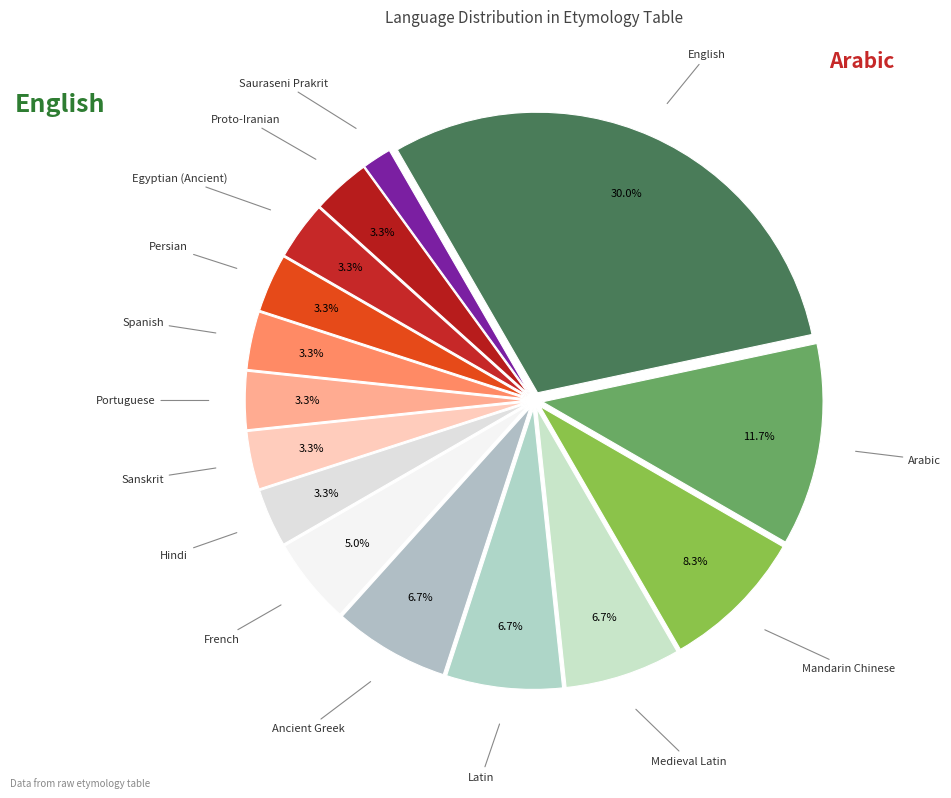

Does any single category account for the majority?

No